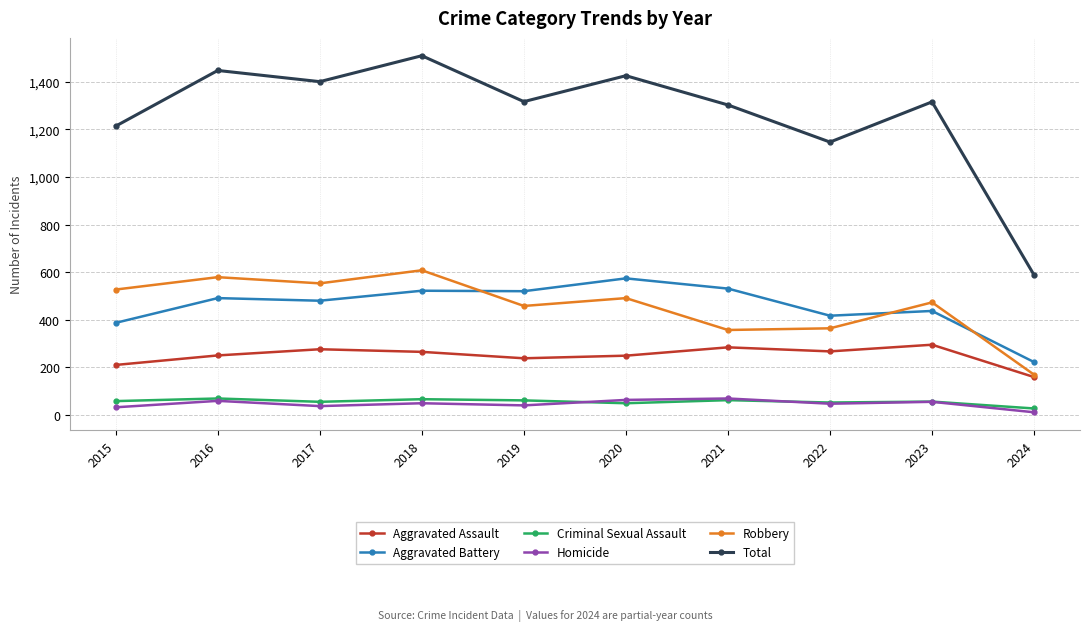

What is the greatest value displayed?

1510